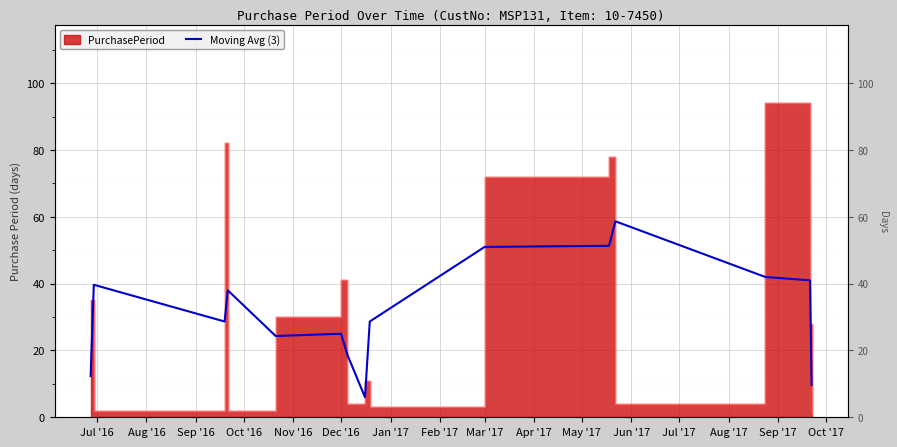

How many points are higher than both their immediate neighbors (excluding endpoints)?

4